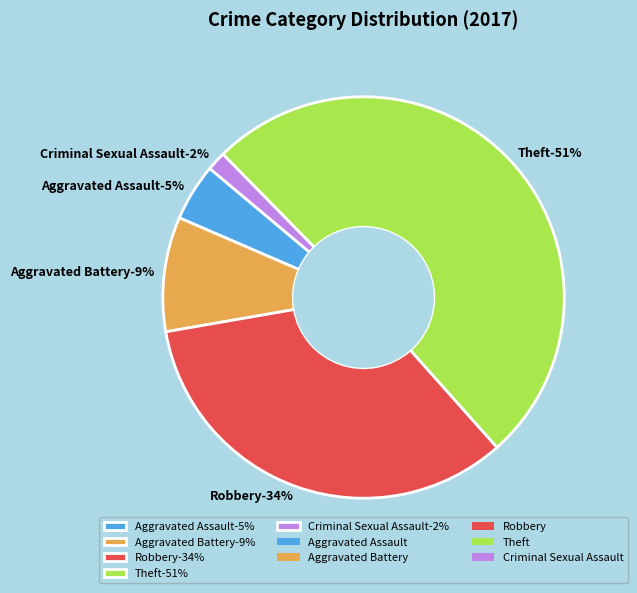

How many slices are in this pie chart?

5